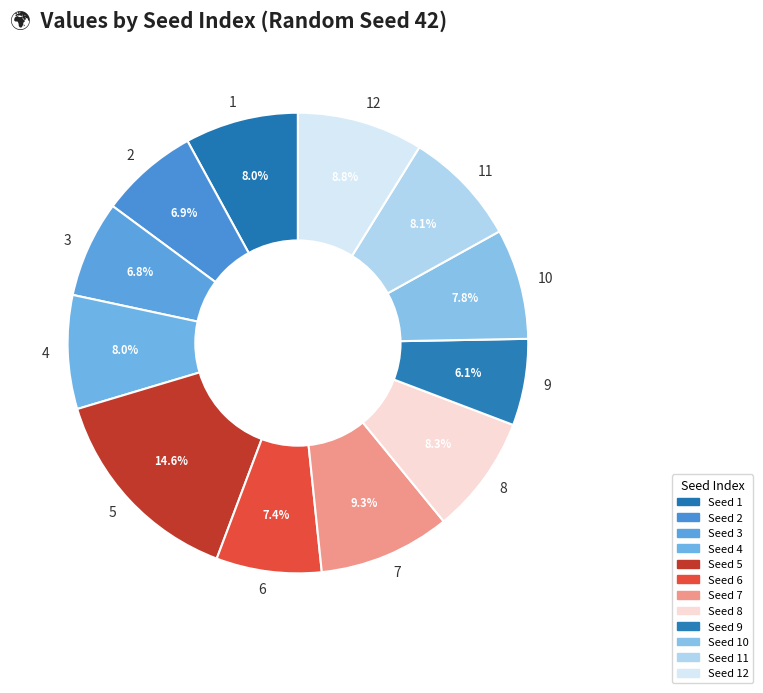

Is there a majority slice in this chart?

No